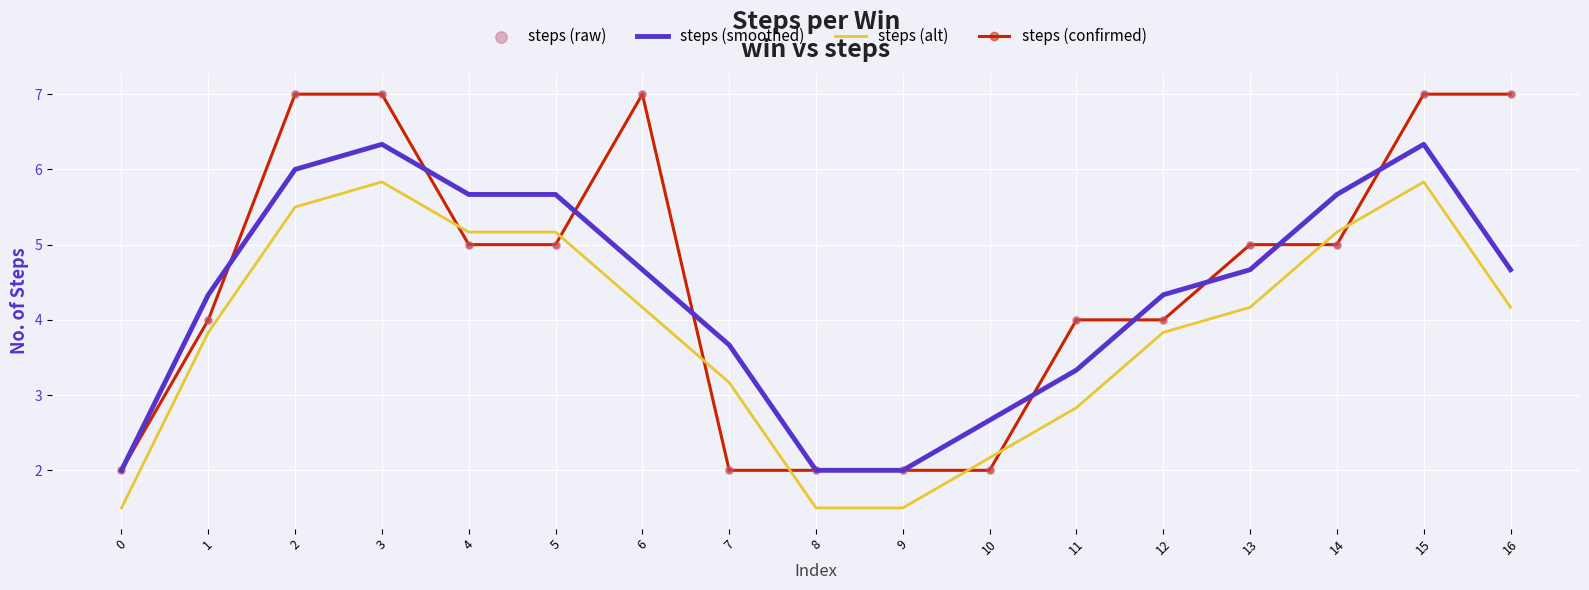

What is the total value across all series at 1?

12.2